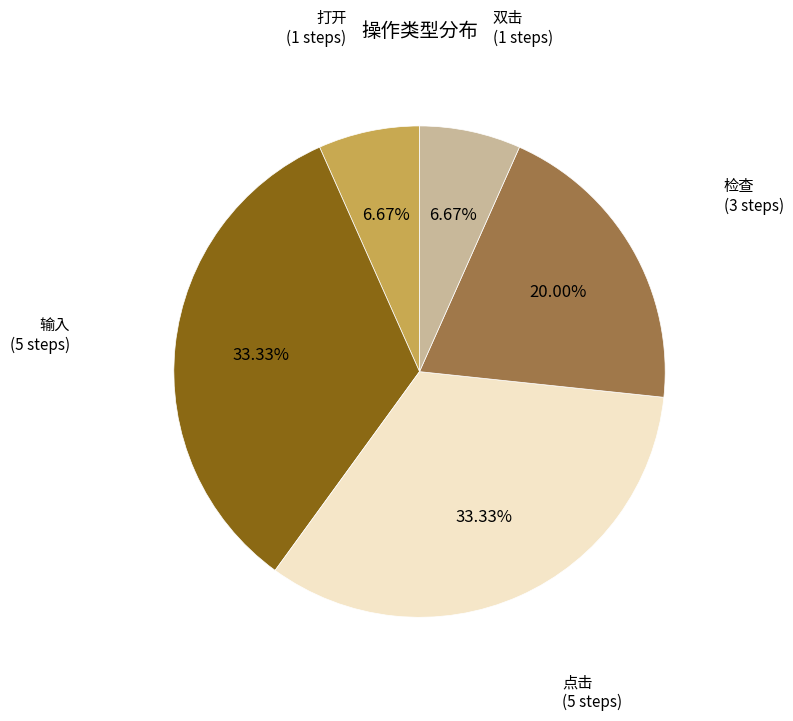

Does any single category account for the majority?

No